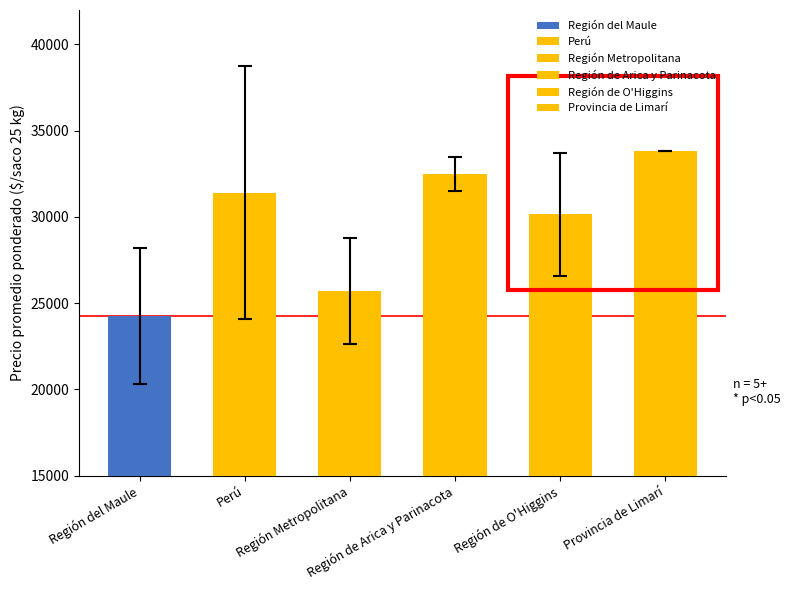

How many data points does each series have?

6